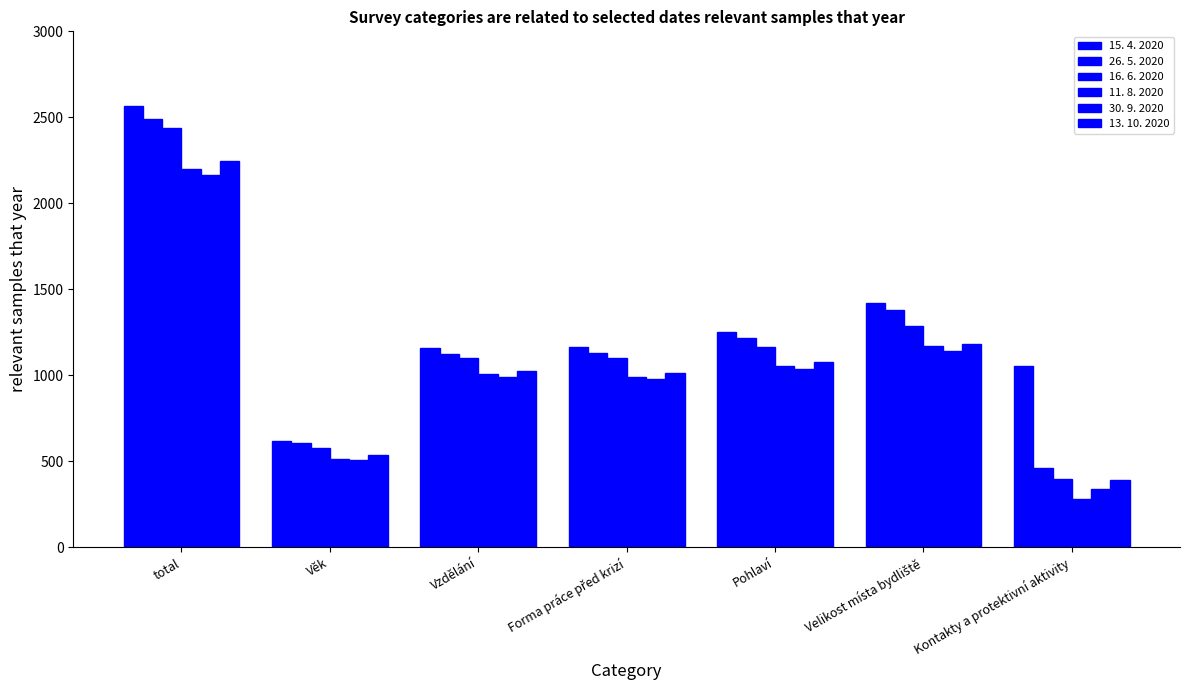

How many bars are there in total?

42